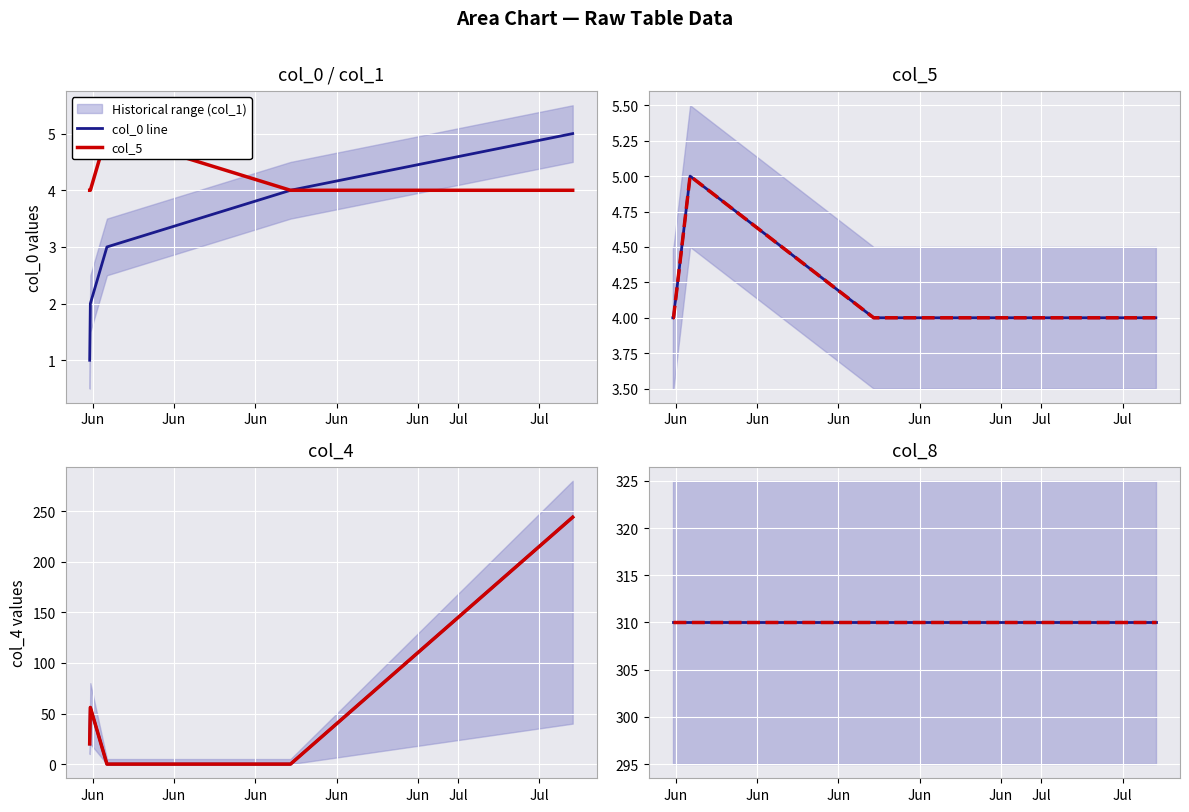

Is this an area chart (filled region under the line)?

No